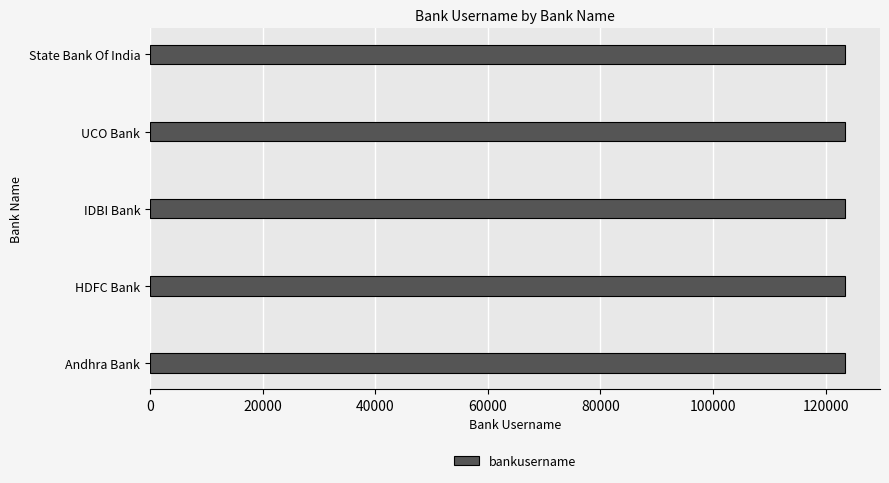

What is the approximate value at State Bank Of India?

123460